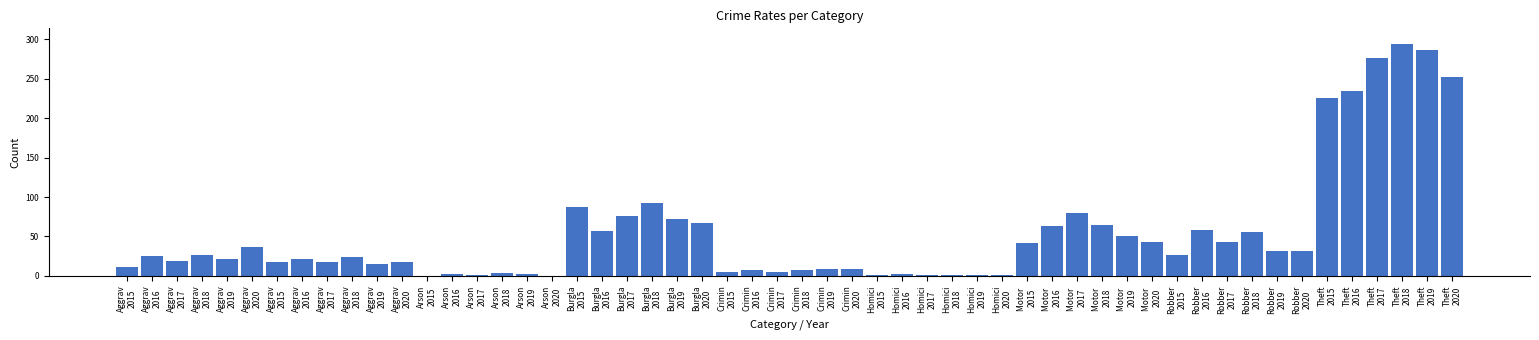

Count the number of categories in the chart.

54